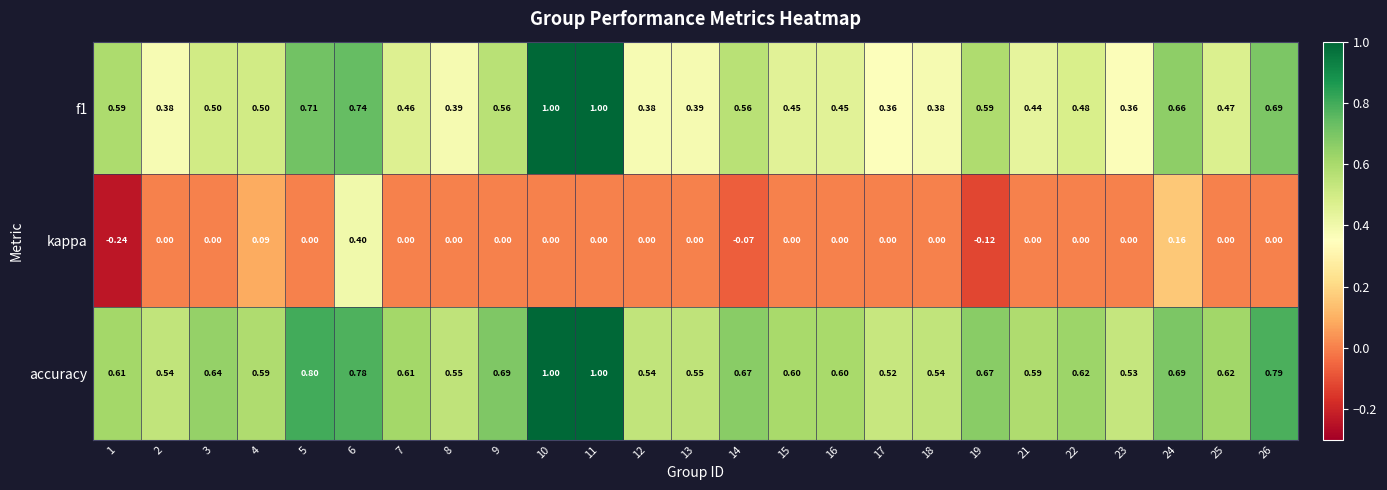

Rank the series by their average value, from highest to lowest.

accuracy, f1, kappa